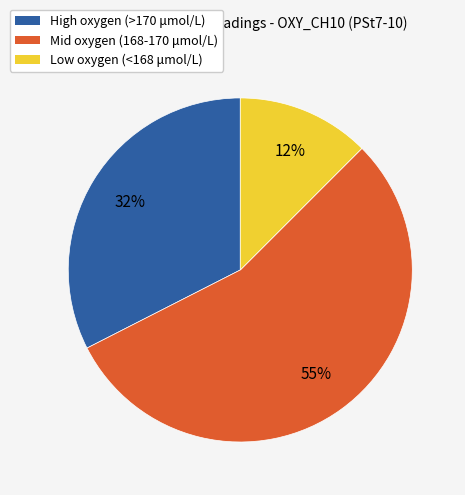

Which slice is the smallest?

Low oxygen (<168 μmol/L)